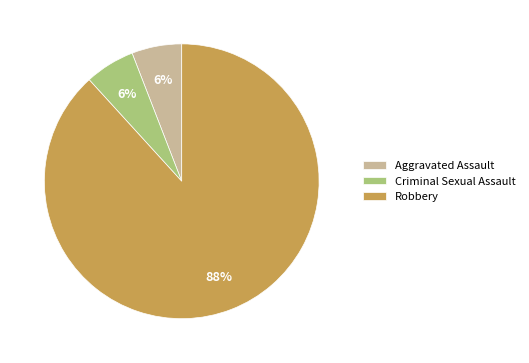

Which category accounts for the majority?

Robbery